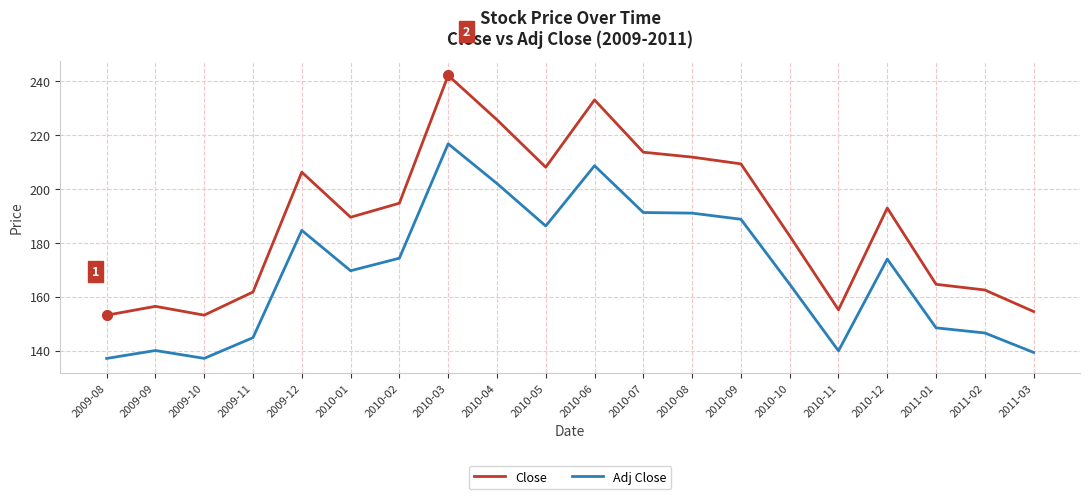

Is this an area chart (filled region under the line)?

No